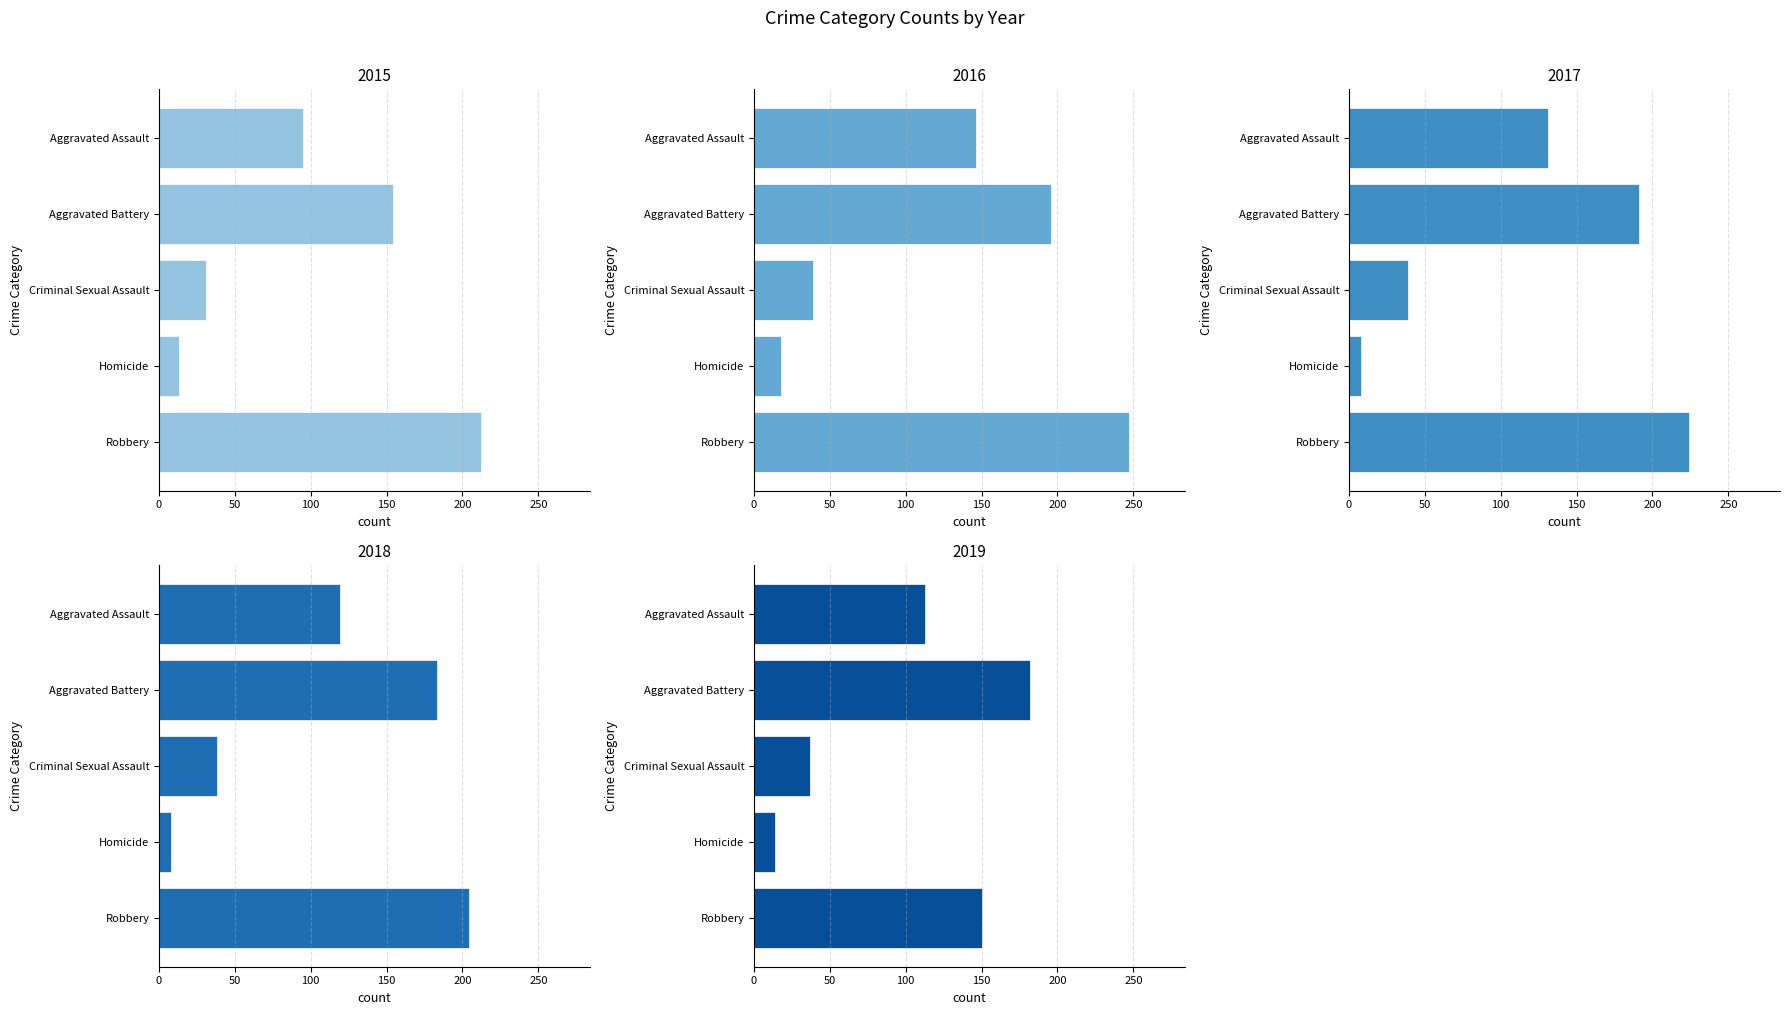

At which label is 2015 closest to 112?

Aggravated Assault